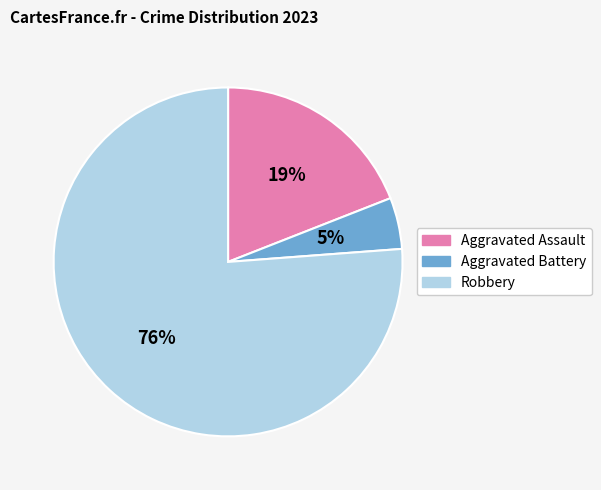

What percentage is the Aggravated Assault slice, to the nearest percent?

19%